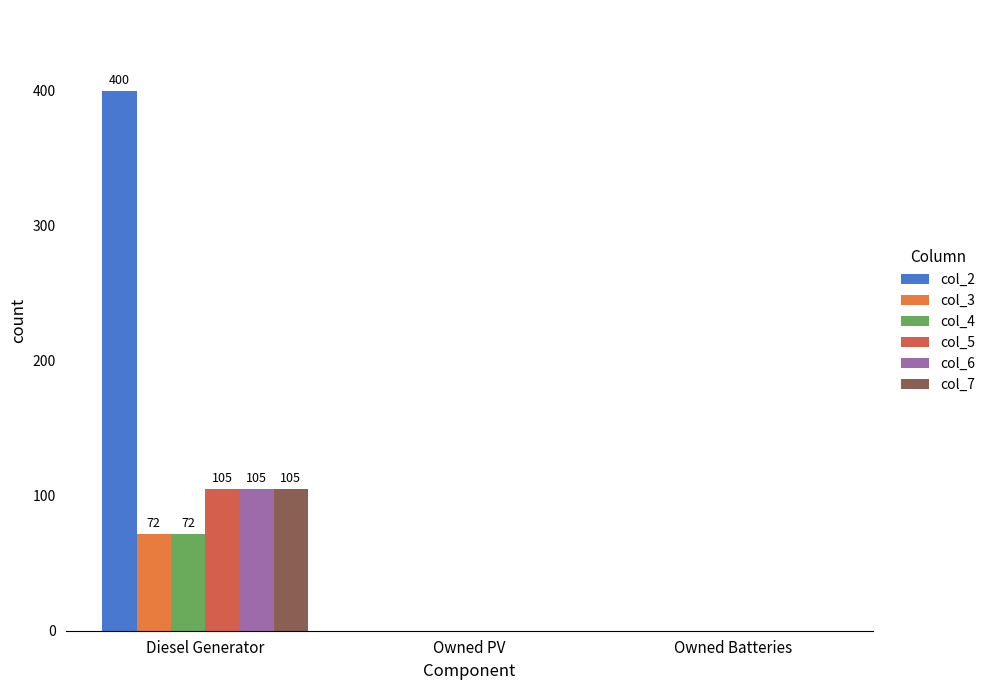

How many groups of bars are there?

3